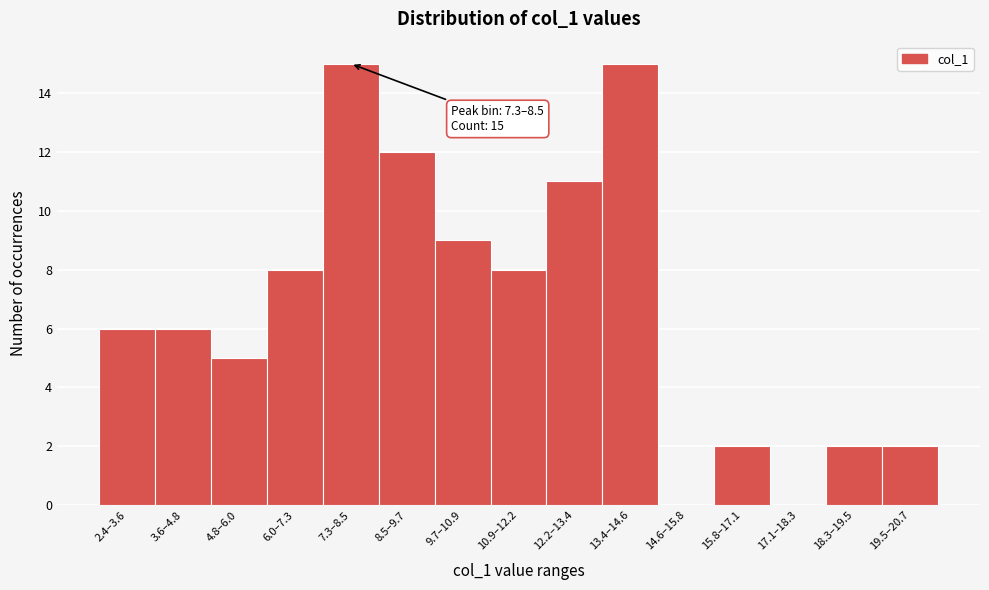

Reading left to right, what are all the values shown in this chart?

2.4–3.6=6	3.6–4.8=6	4.8–6.0=5	6.0–7.3=8	7.3–8.5=15	8.5–9.7=12	9.7–10.9=9	10.9–12.2=8	12.2–13.4=11	13.4–14.6=15	14.6–15.8=0	15.8–17.1=2	17.1–18.3=0	18.3–19.5=2	19.5–20.7=2